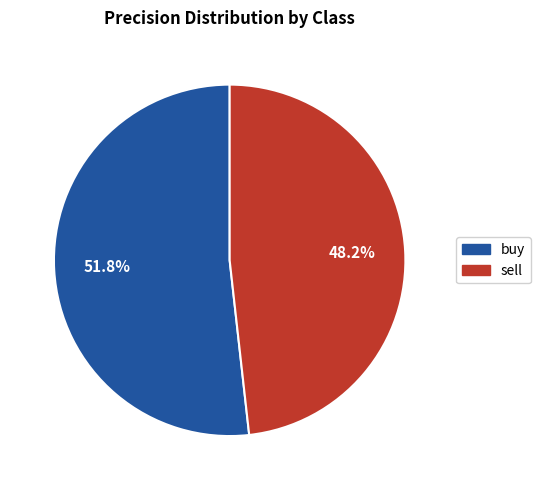

To the nearest percent, what is the difference between the sell and buy slice percentages?

4%